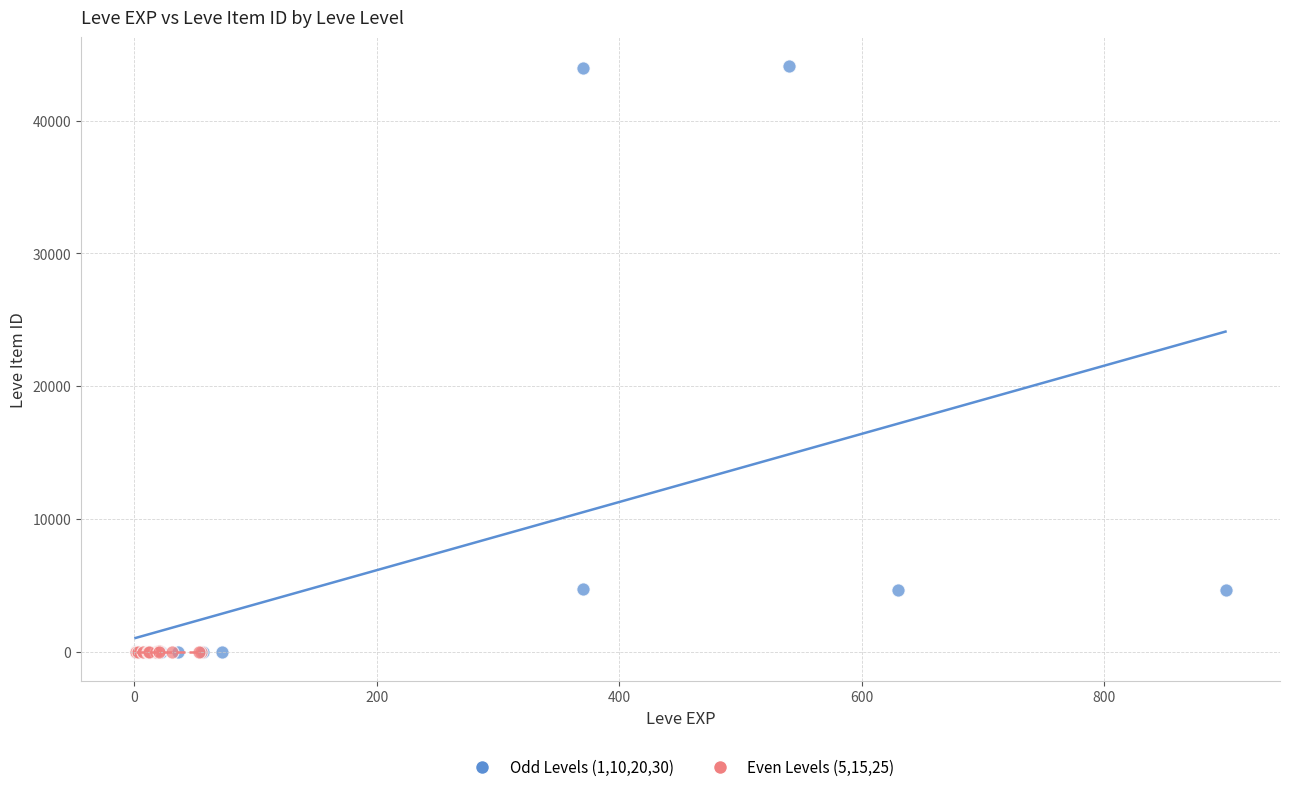

Which series contains the highest Y value?

Odd Levels (1,10,20,30)